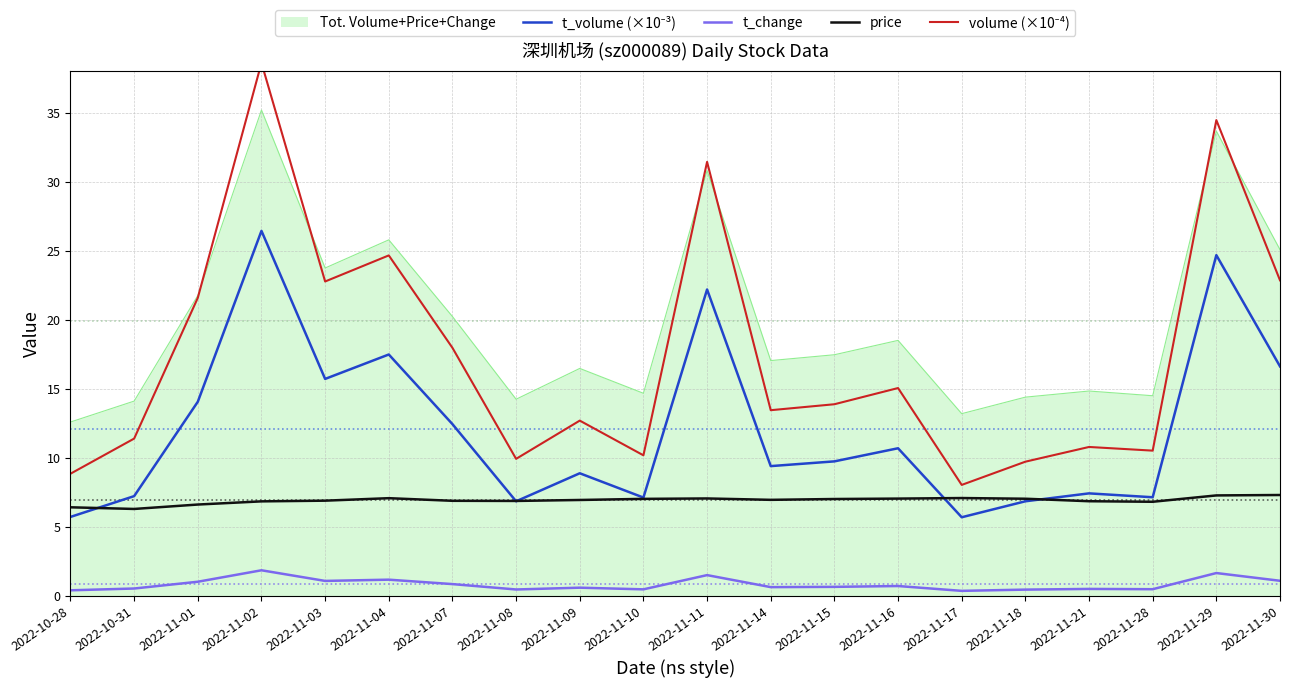

The t_volume (×10⁻³) series shows 1.6 at 2022-10-28. True or false?

False